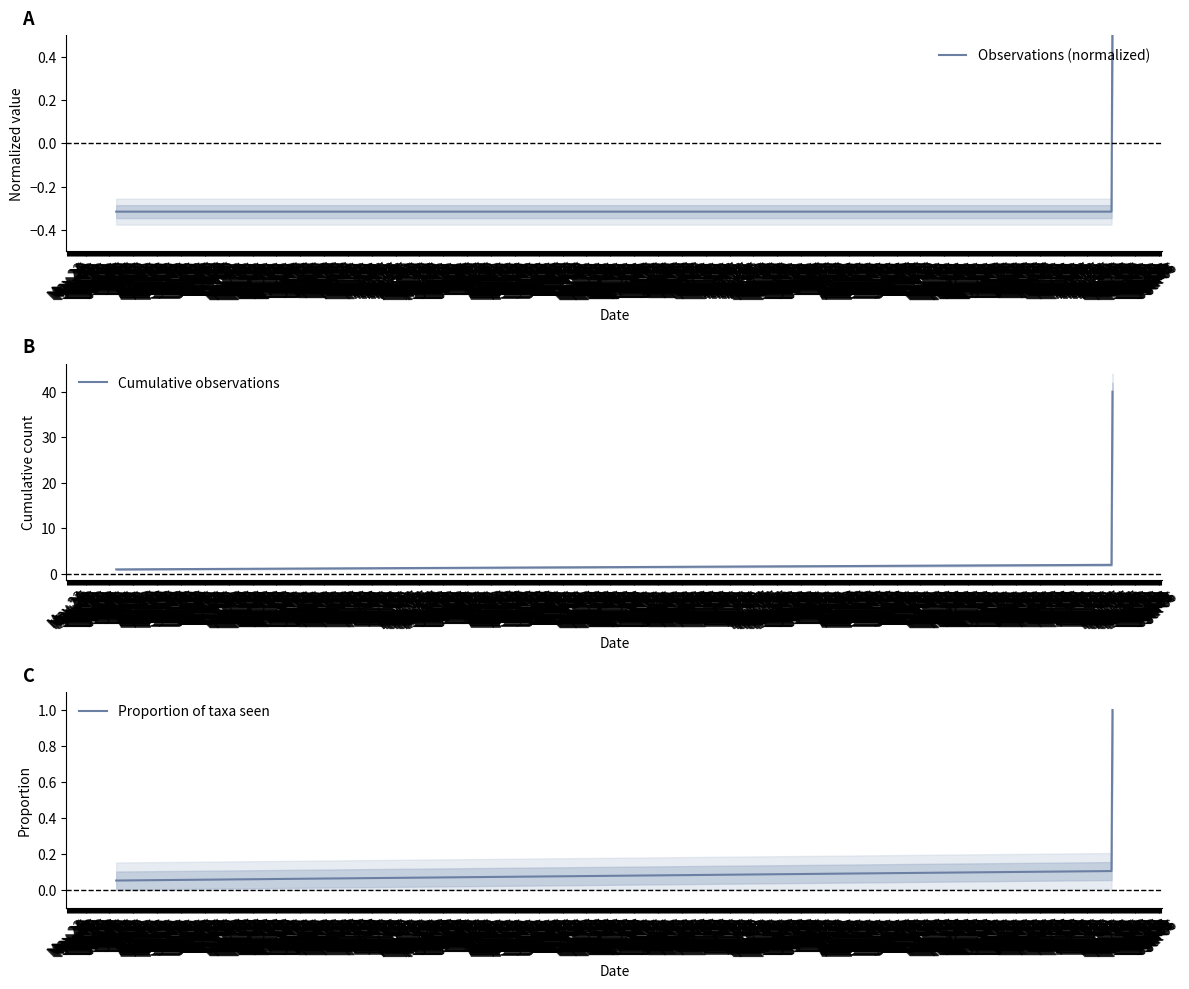

What is the difference between the Proportion of taxa seen values at May 15 and May 16?

0.9